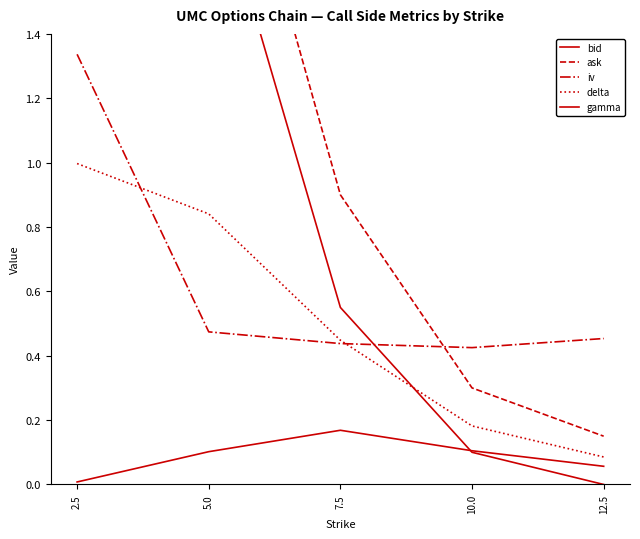

What is the sum of all ask values?

8.4